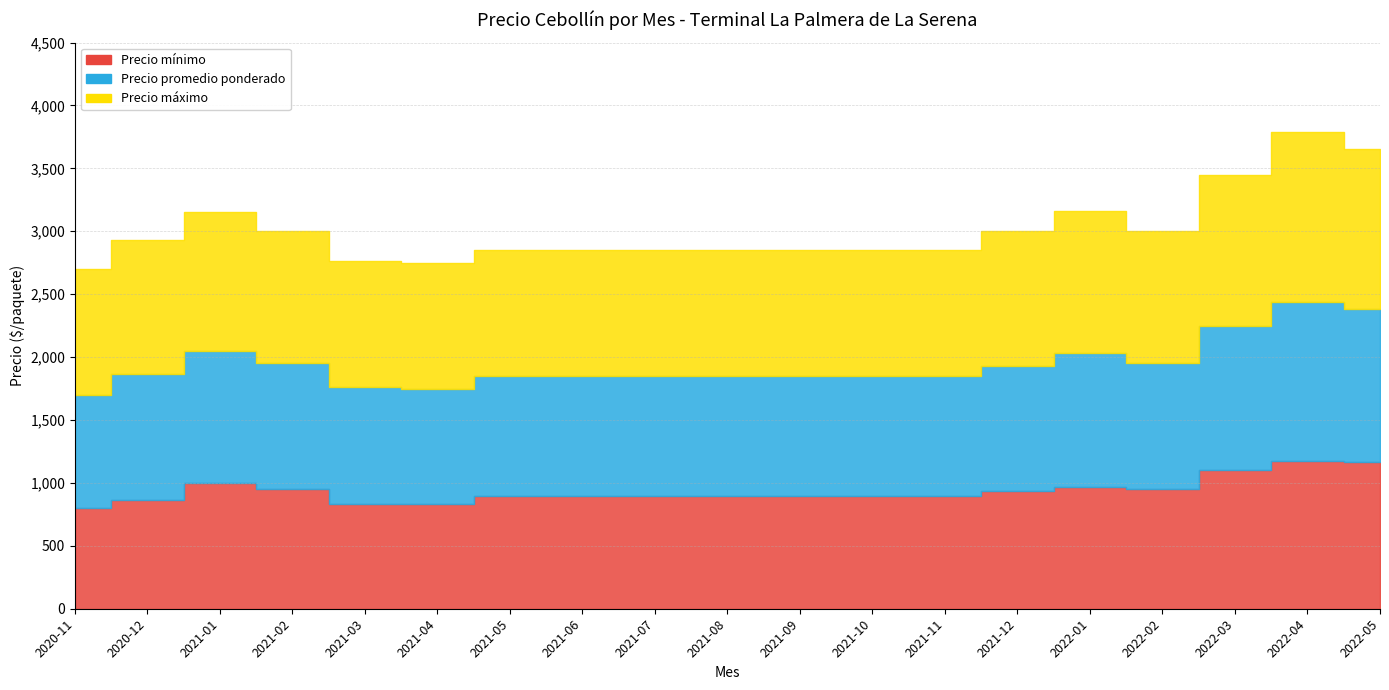

What is the sum of the Precio mínimo values at 2021-05 and 2021-08?

1800